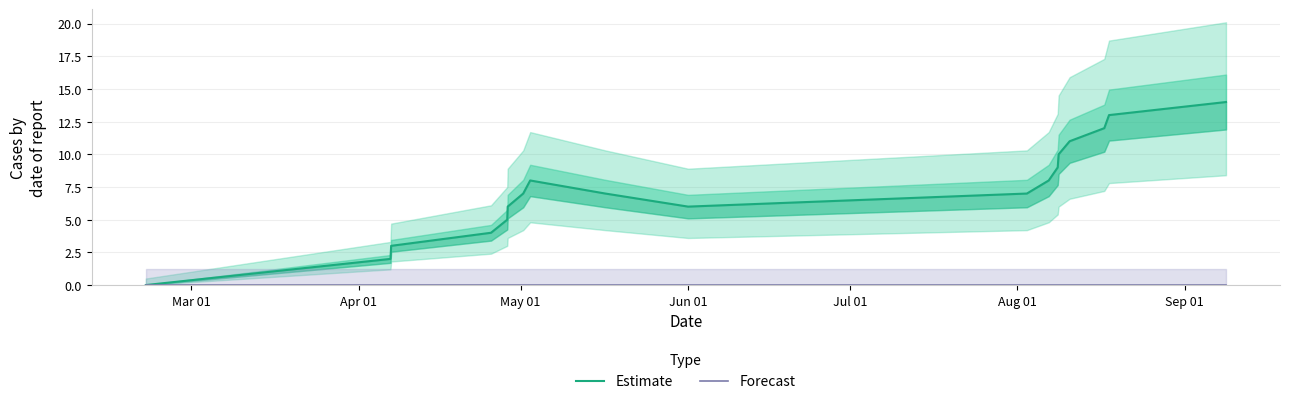

List the series in order of their peak value, lowest first.

Forecast, Estimate